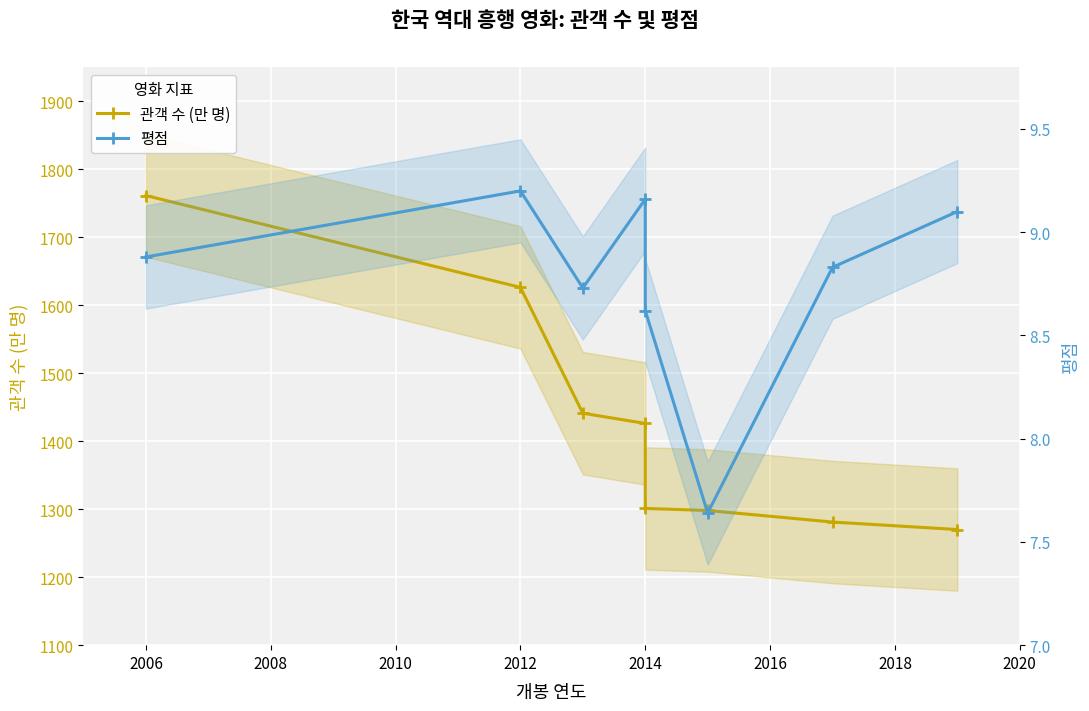

True or false: 평점 and 관객 수 (만 명) intersect in this chart.

False